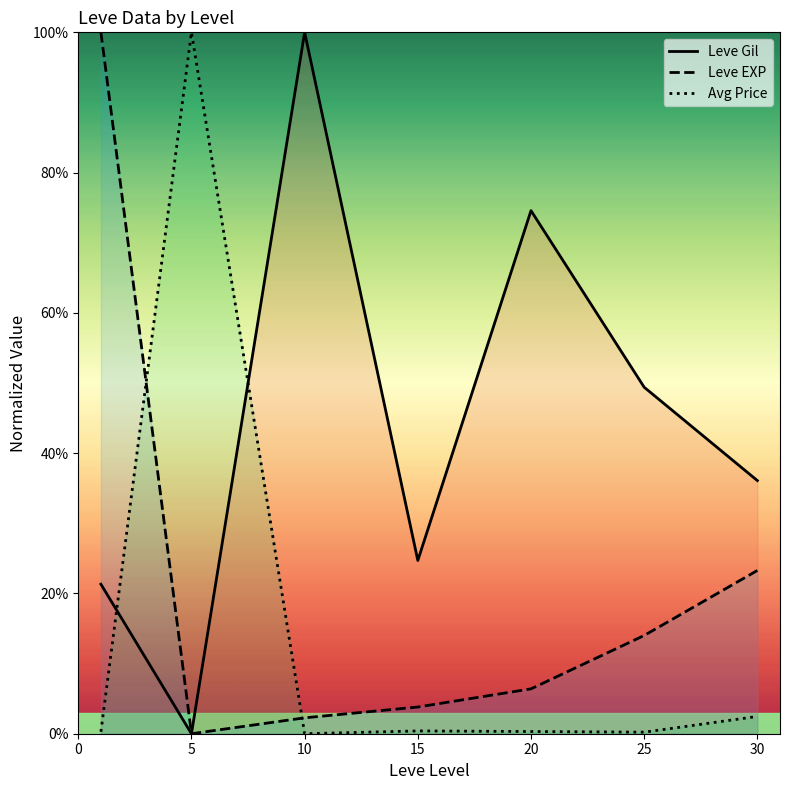

How many times do Leve Gil and Avg Price cross each other?

2